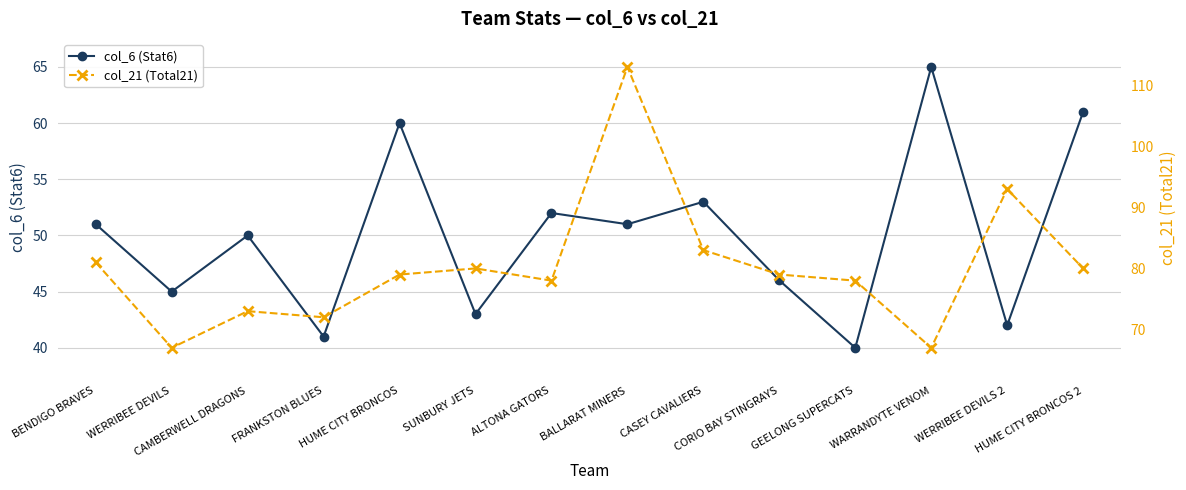

True or false: col_21 (Total21) has a value of 133 at HUME CITY BRONCOS.

False